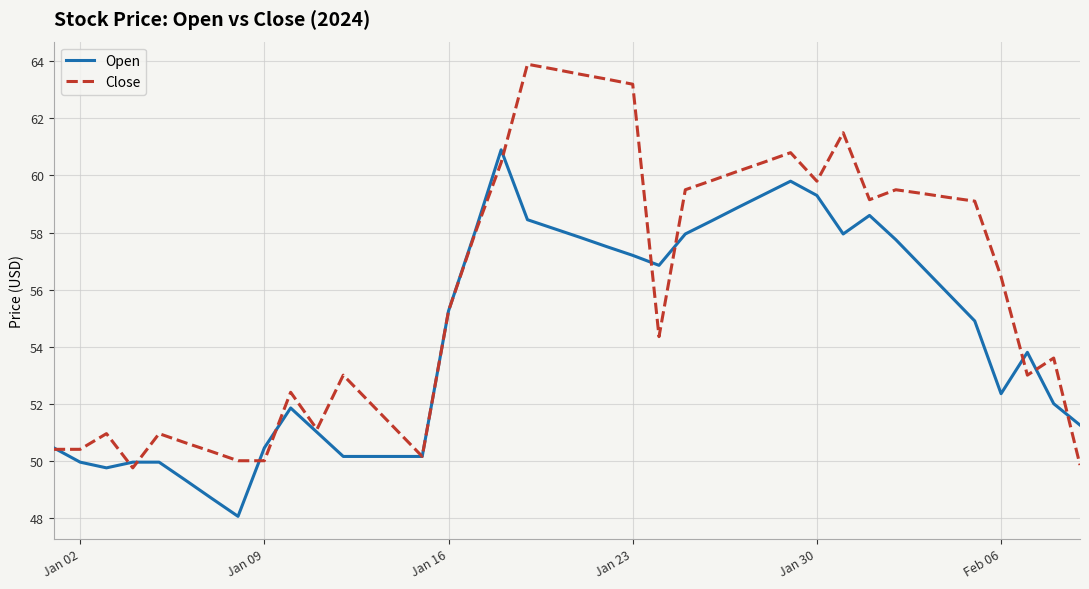

Which series has the largest total across all categories?

Close